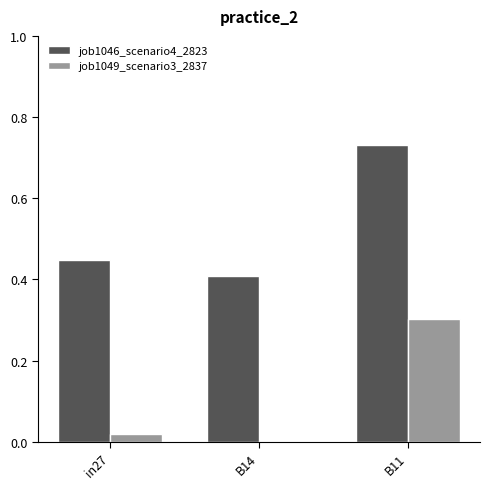

The job1046_scenario4_2823 series shows 0.6 at B14. True or false?

False